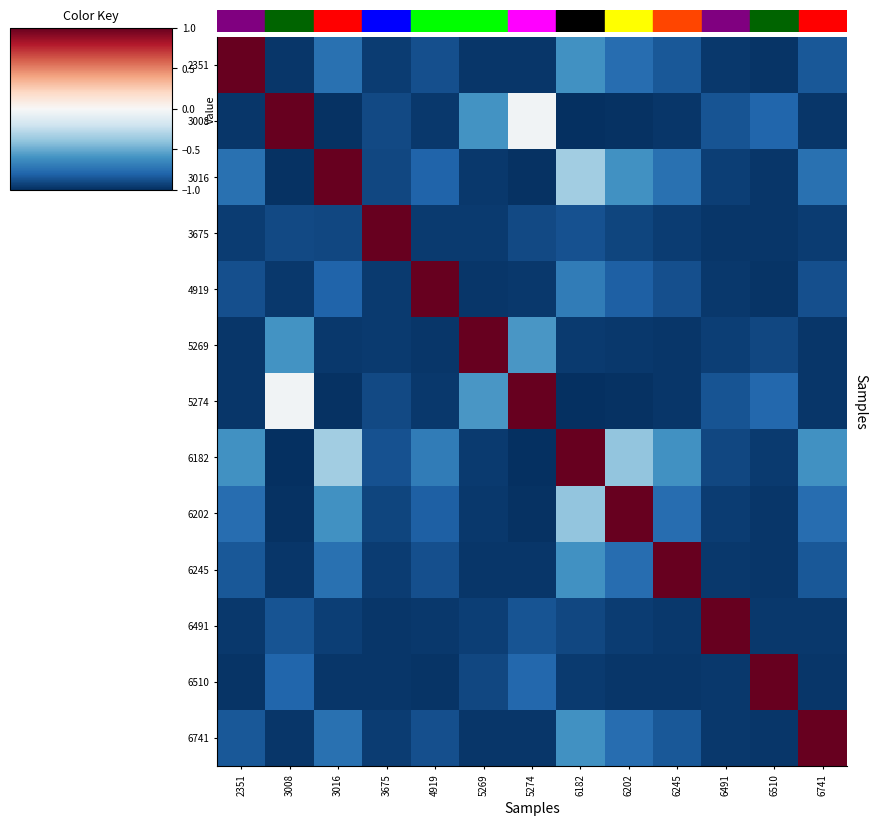

Which series has the largest total across all categories?

6182